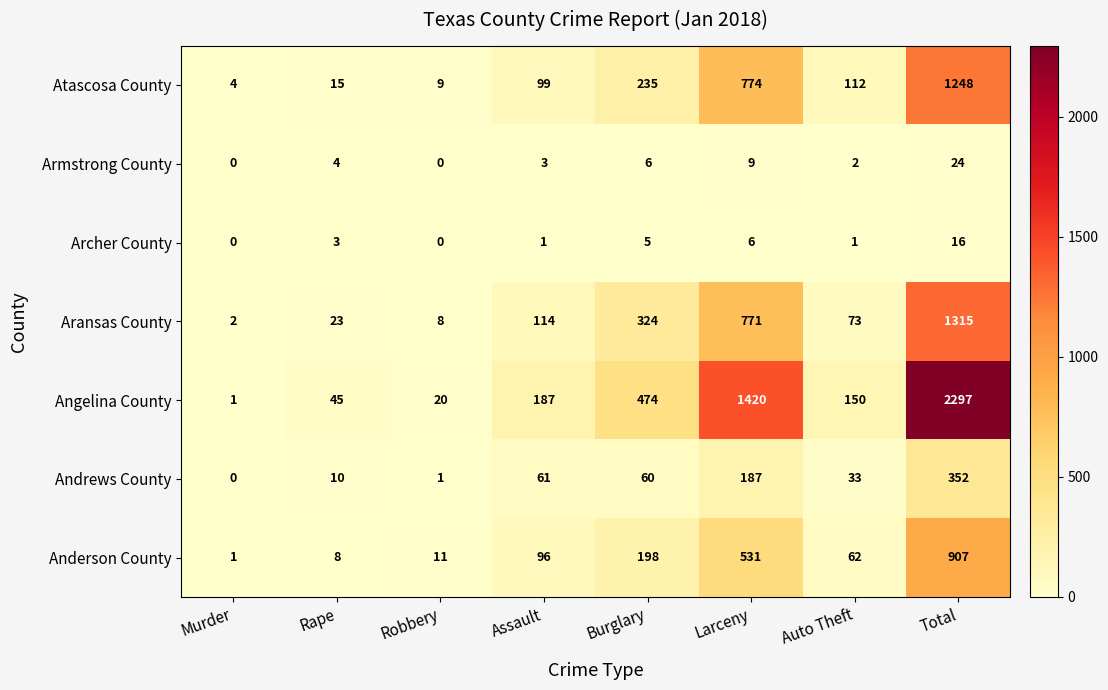

Which series has the largest range (max minus min)?

Angelina County